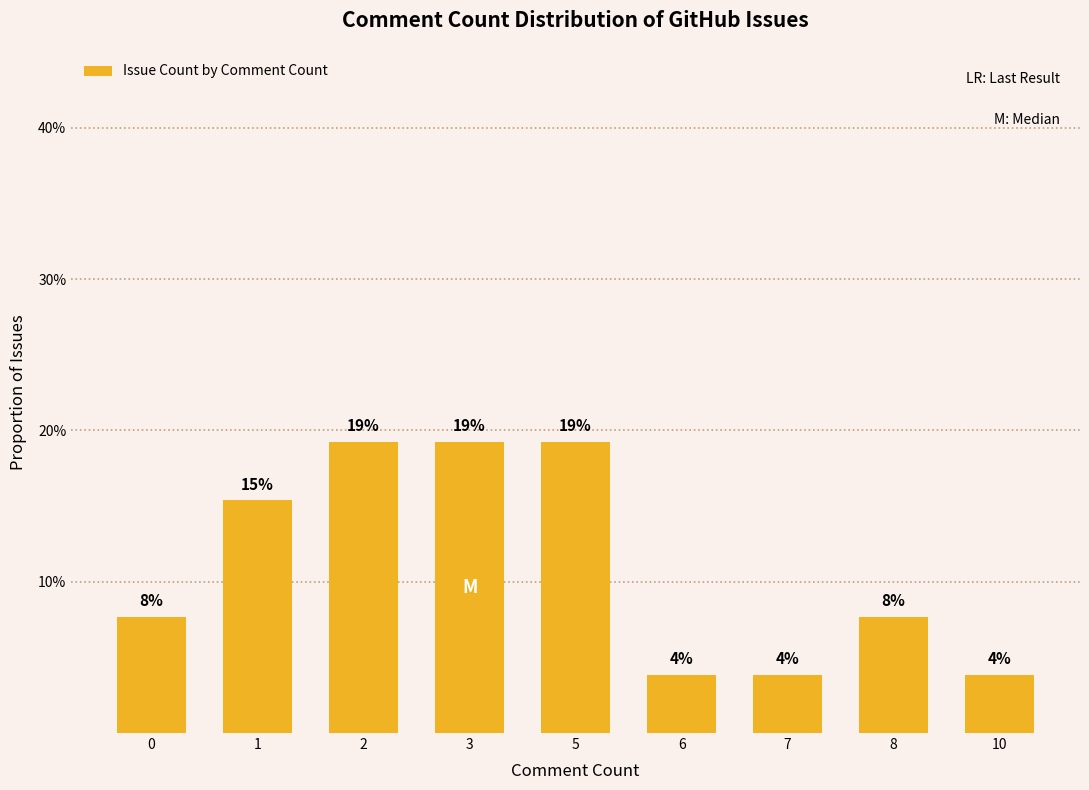

List the labels in order of value, largest first.

2, 3, 5, 1, 0, 8, 6, 7, 10